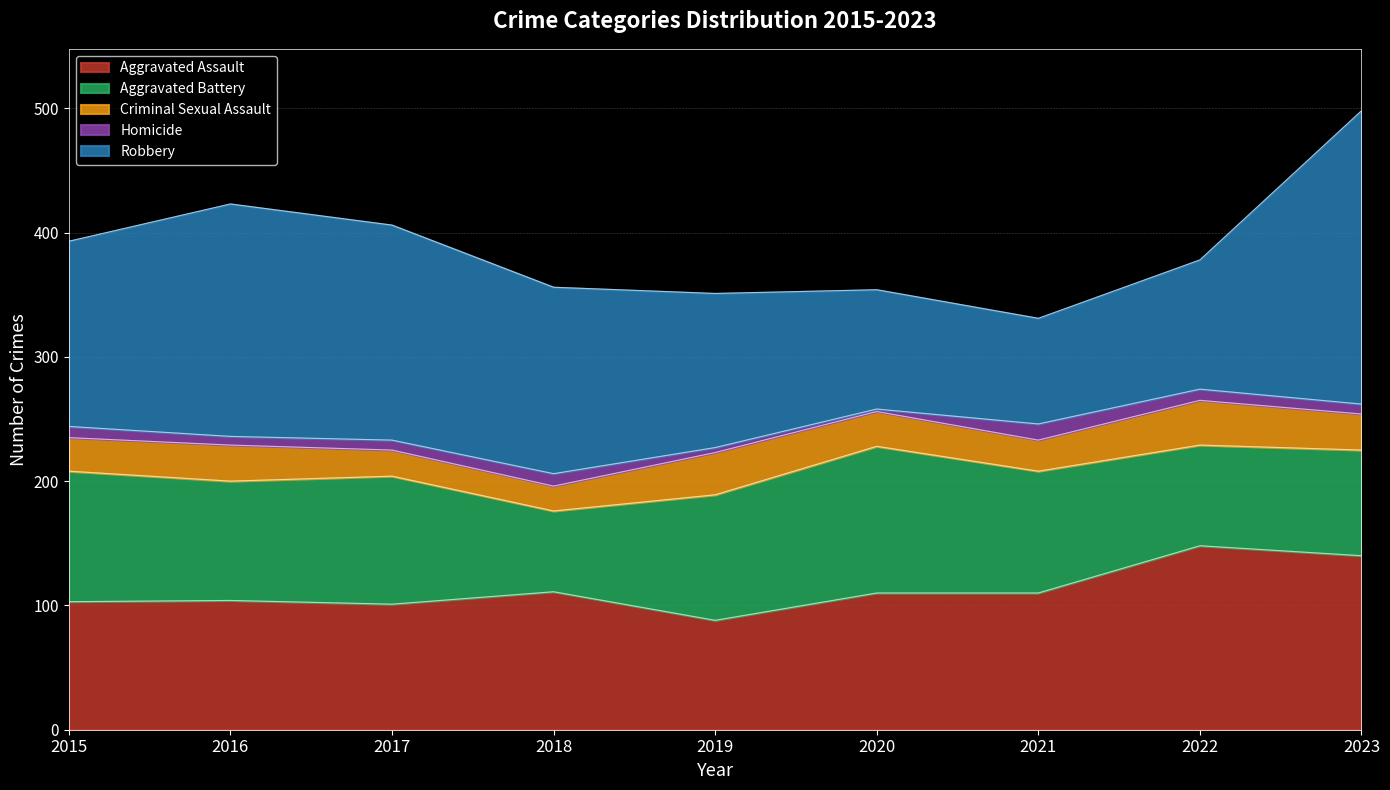

Where is the first local maximum for Criminal Sexual Assault?

2016